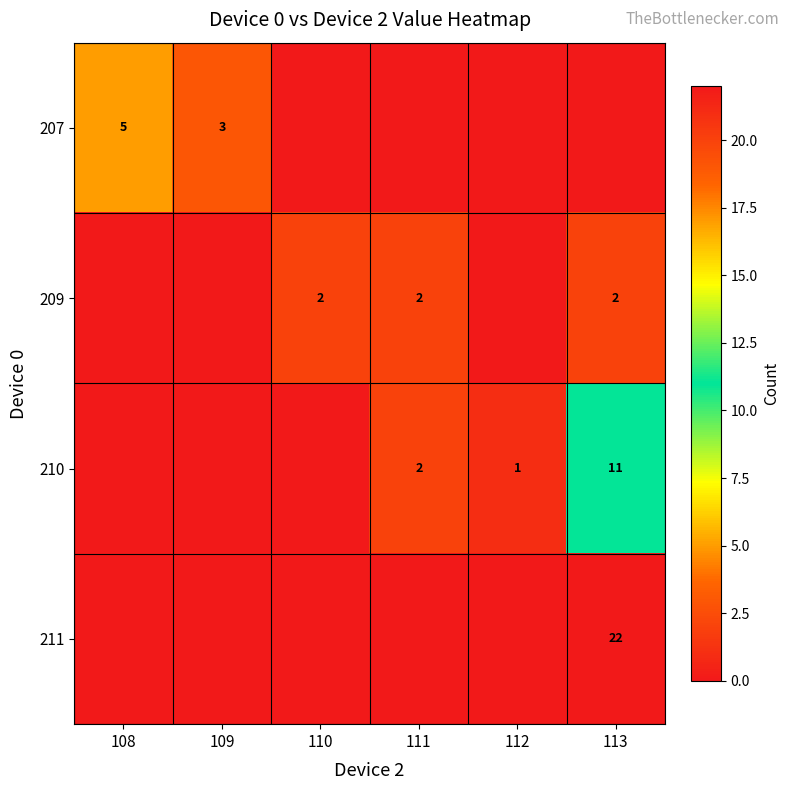

Is the value of 209 at 111 greater than the value of 210 at 112?

Yes